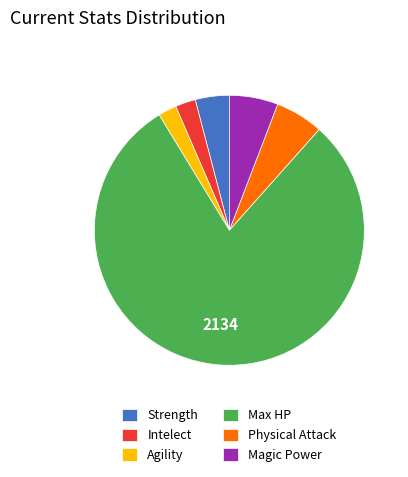

Which category has the biggest portion of the pie?

Max HP